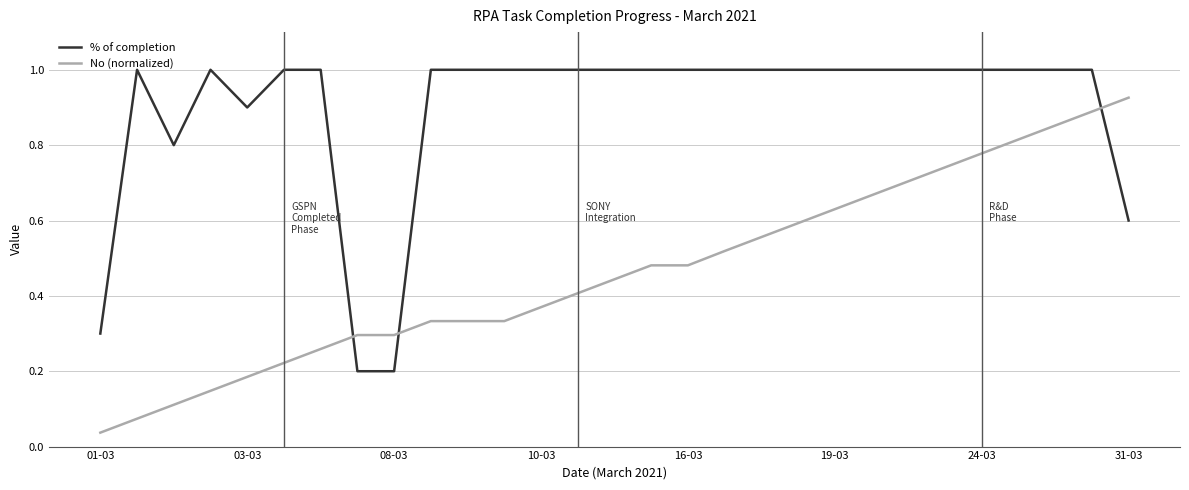

List the series in order of their peak value, highest first.

% of completion, No (normalized)